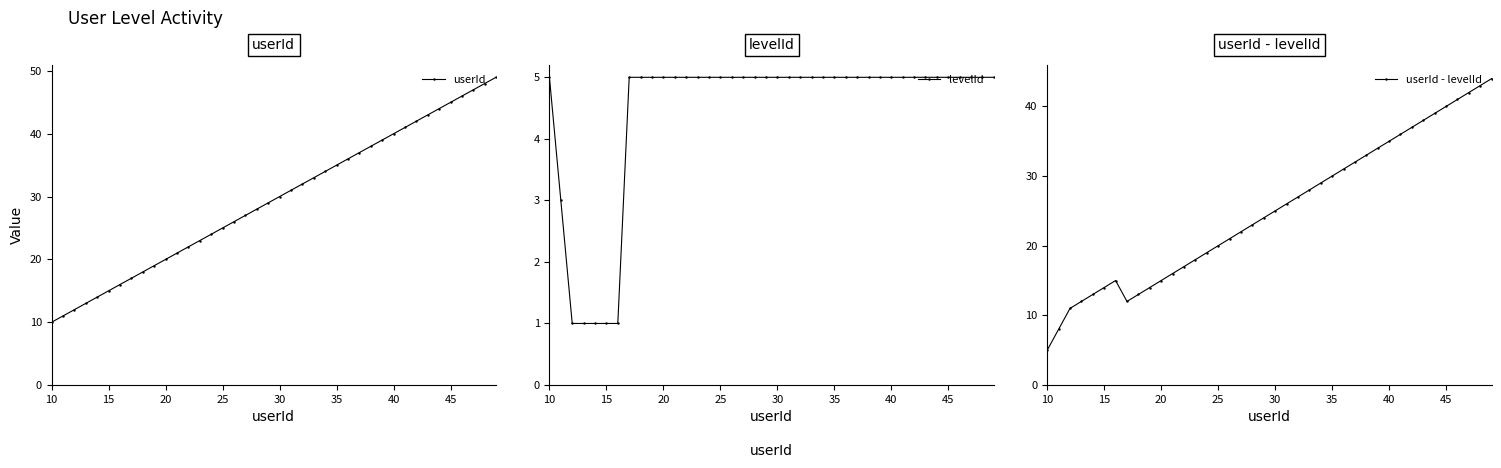

How many categories are shown in the chart?

40